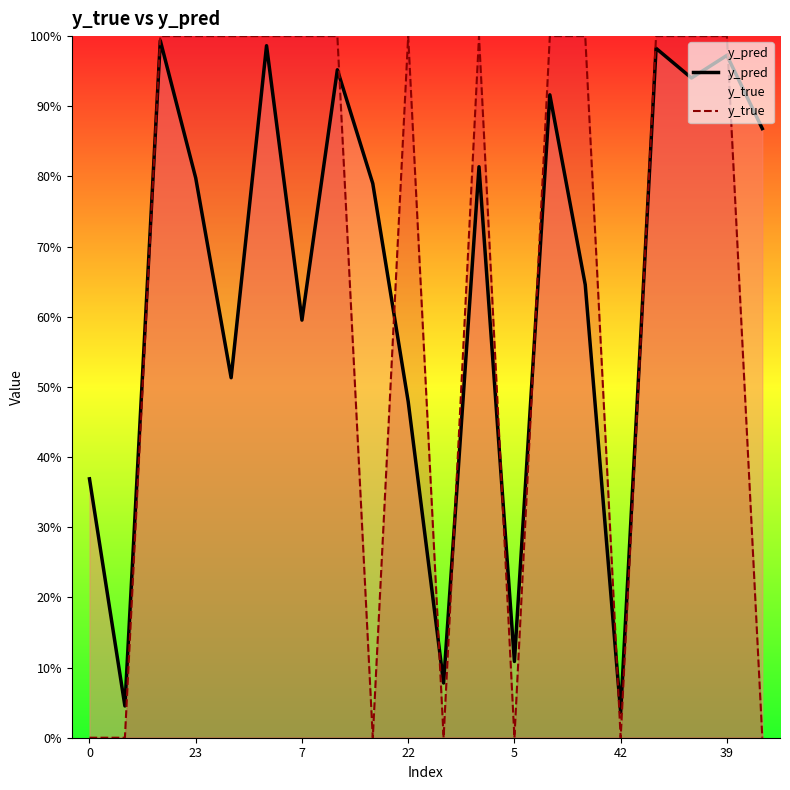

True or false: y_pred has more than 1 interior local peaks.

True